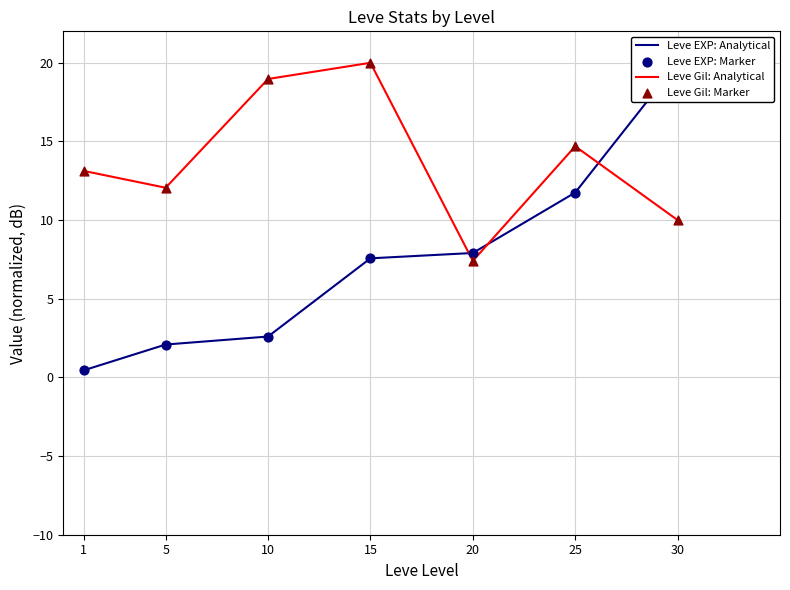

At which category is the sum across all series the highest?

30